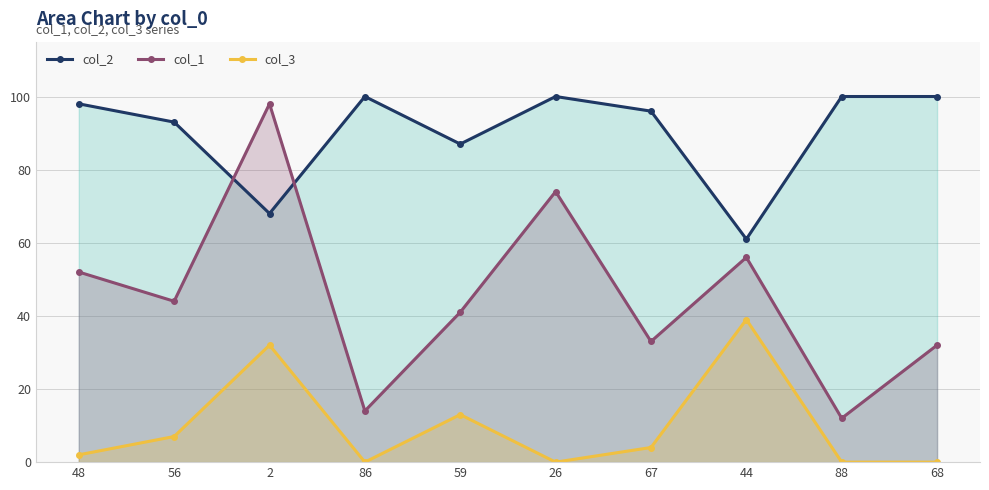

What is the difference between the maximum and second lowest values in the col_3 series?

39